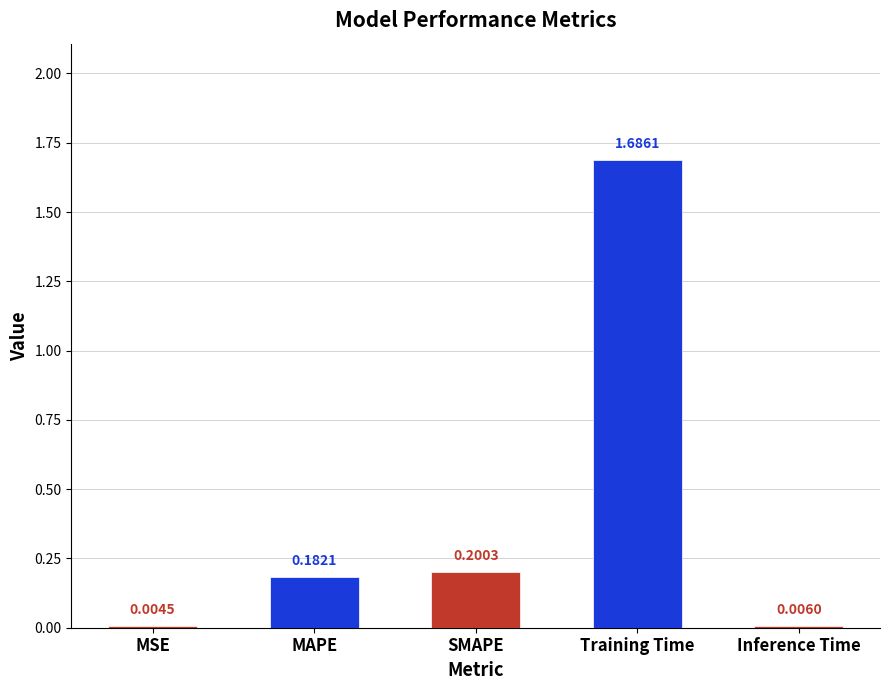

True or false: the data shows 0.2 at MAPE.

True